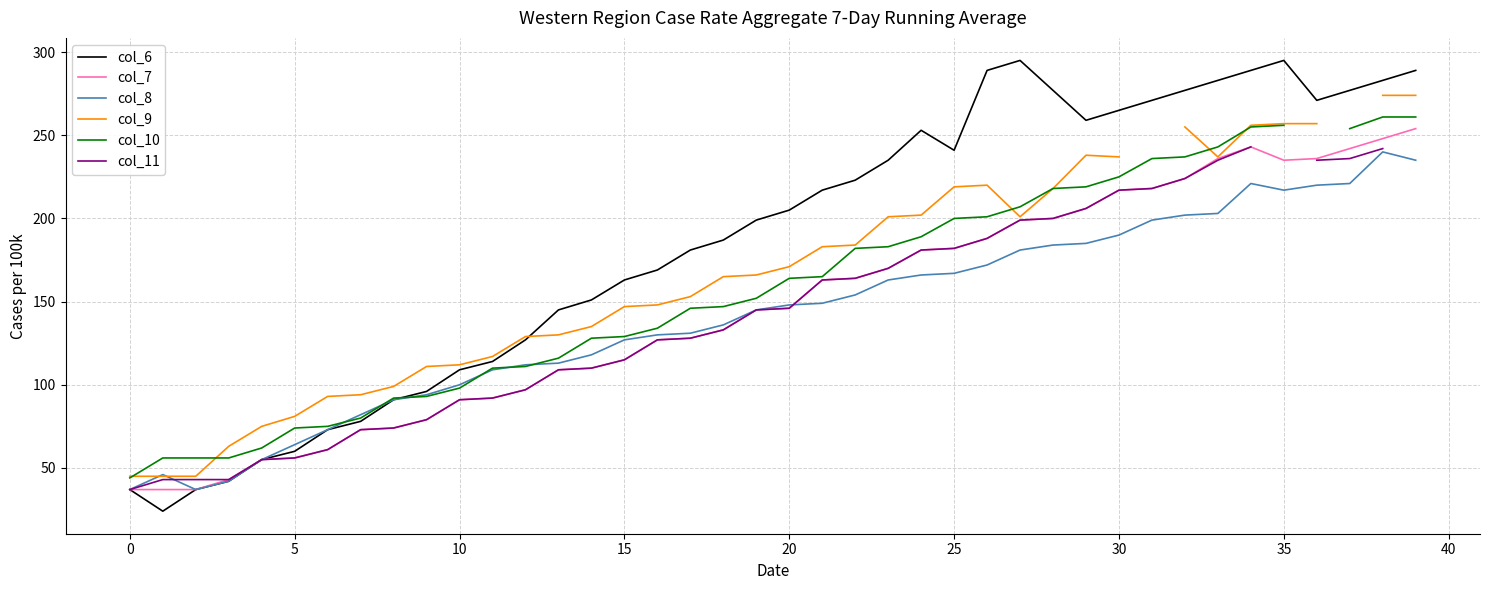

The value of col_10 at 0 is 14.9. True or false?

False